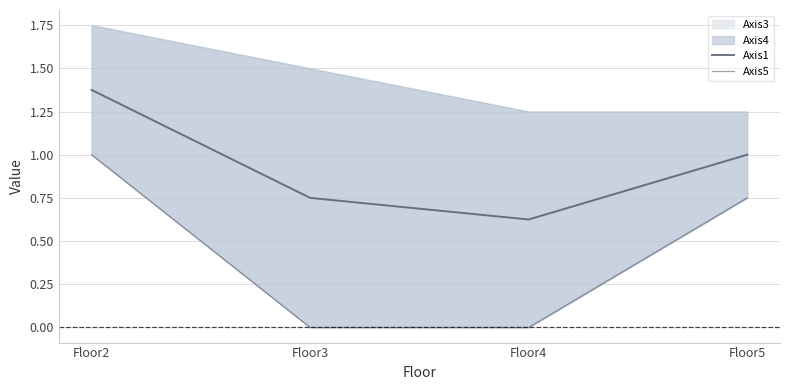

What is the difference between the Axis1 values at Floor4 and Floor3?

0.1